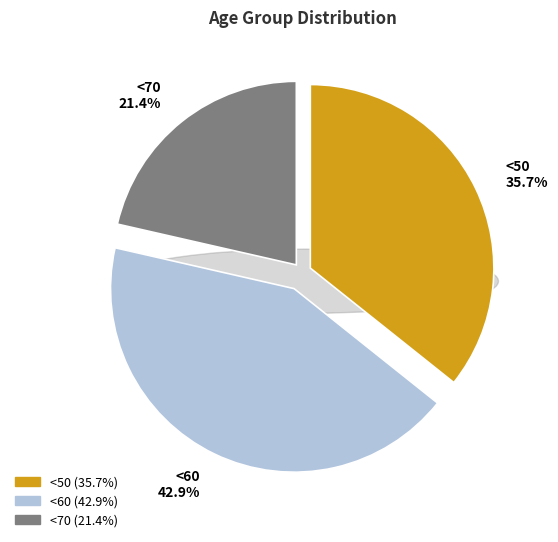

True or false: <70 accounts for 21% of the total.

True